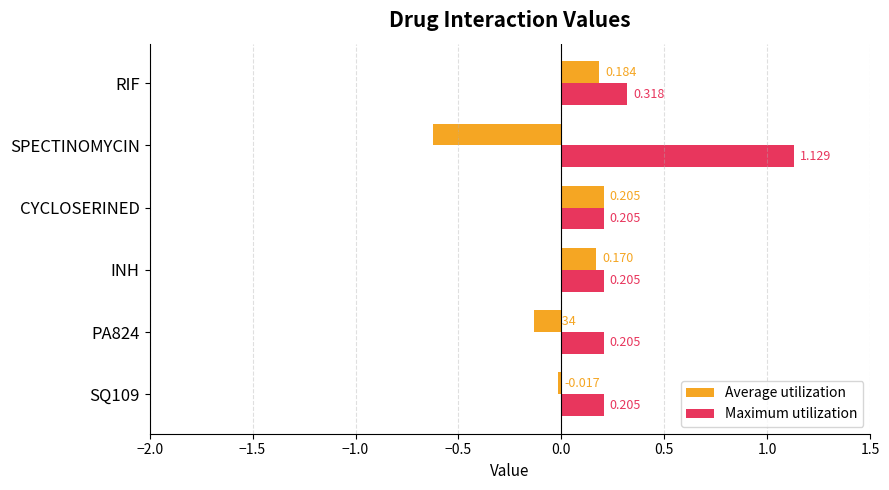

Which series has the largest range (max minus min)?

Maximum utilization